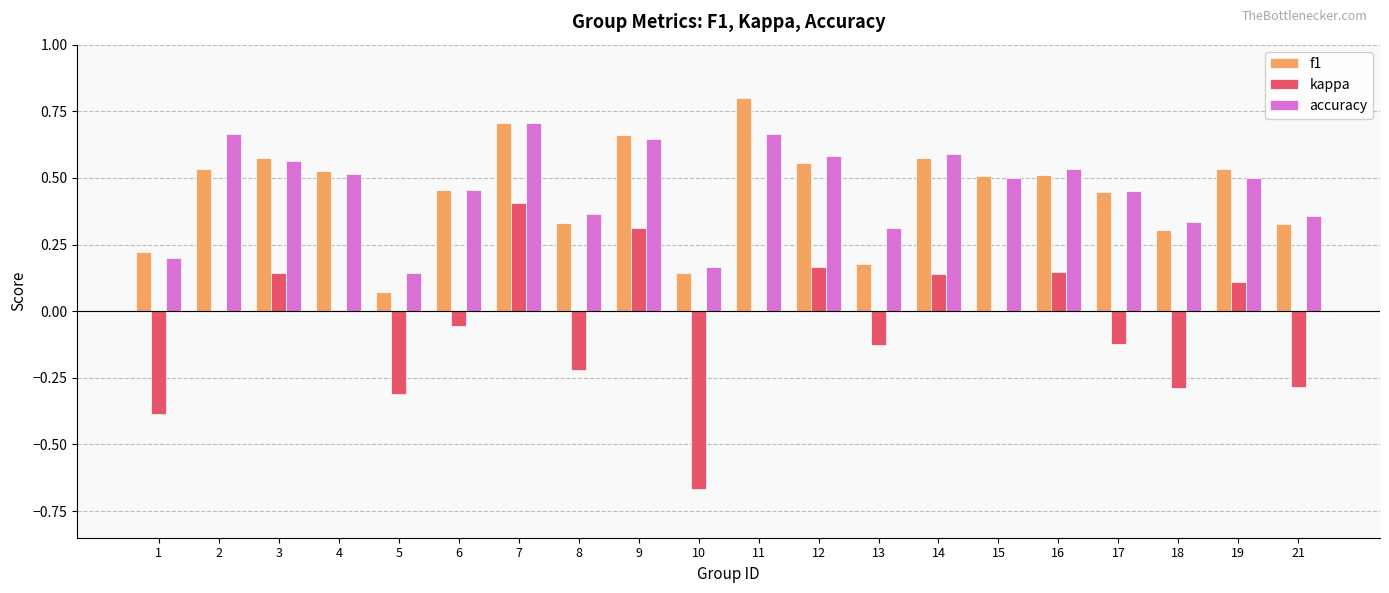

What is the sum of all accuracy values?

9.3